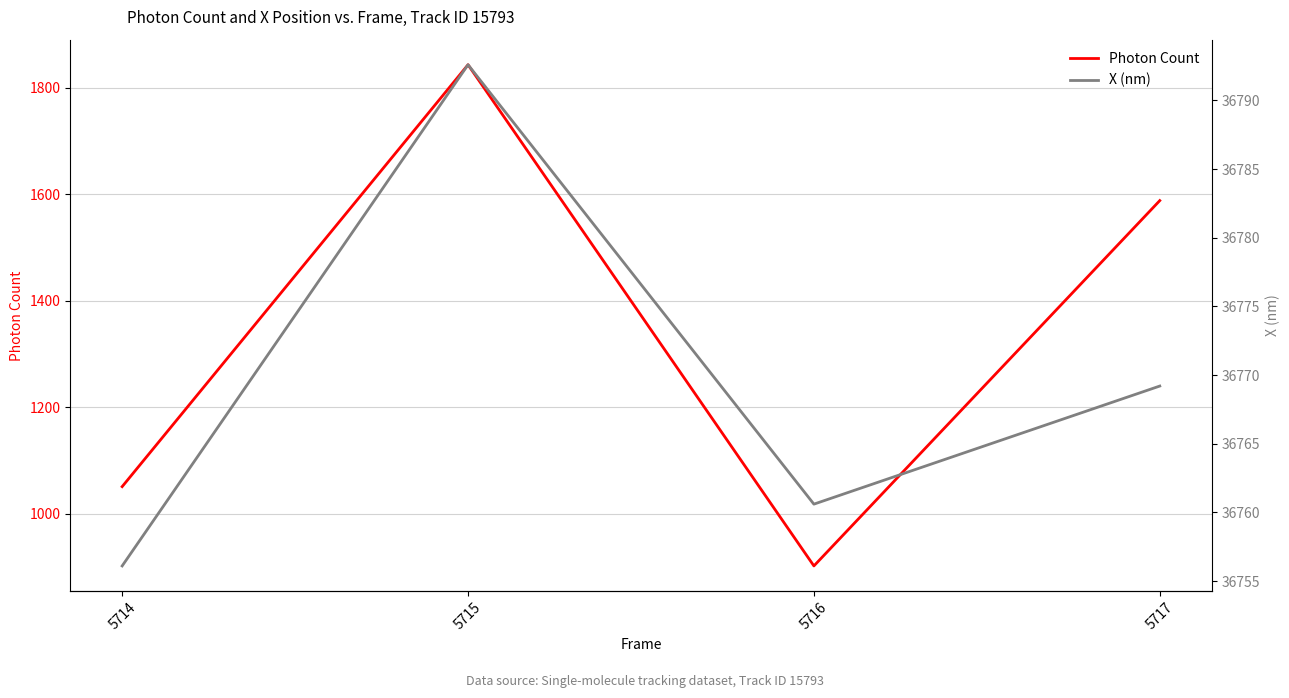

The value of X (nm) at 5717 is 36769.2. True or false?

True